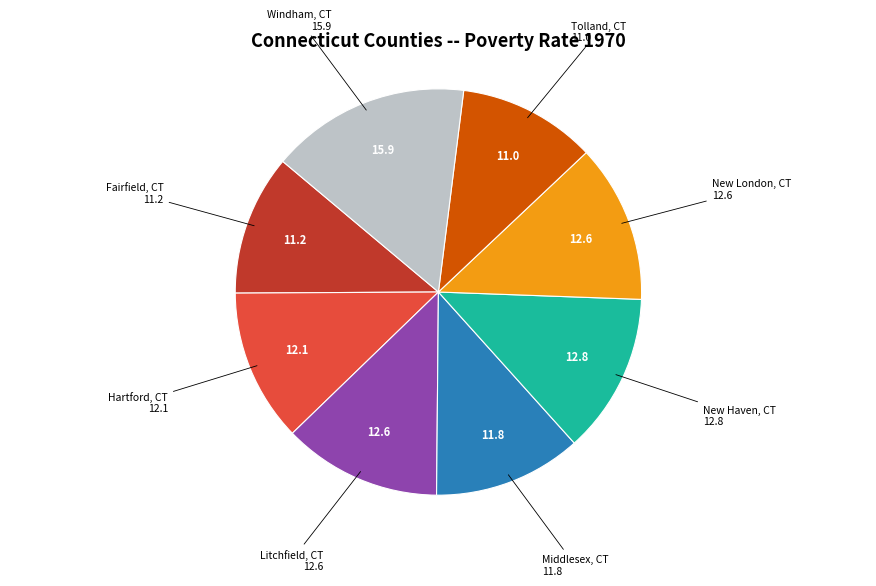

Is there any slice that represents more than half of the pie?

No